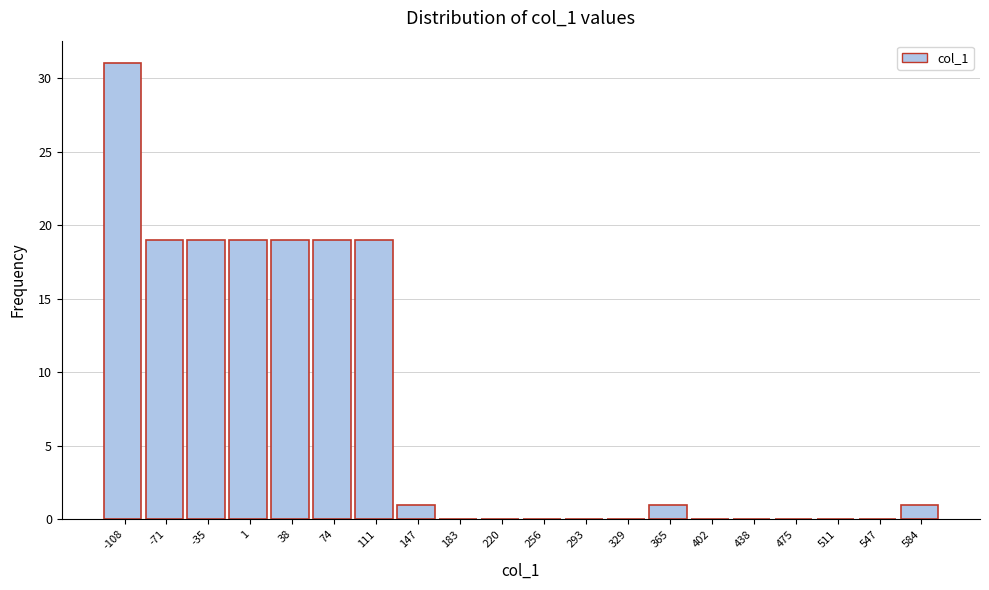

Reading left to right, list every bar in this chart as the range it spans on the x-axis followed by its height. Neither the bar edges nor the heights are printed on the chart, so give them approximately, as read against the axes.

-125 to -90: 31
-90 to -55: 19
-55 to -15: 19
-15 to 20: 19
20 to 55: 19
55 to 90: 19
90 to 130: 19
130 to 165: 1
165 to 200: 0
200 to 240: 0
240 to 275: 0
275 to 310: 0
310 to 345: 0
345 to 385: 1
385 to 420: 0
420 to 455: 0
455 to 495: 0
495 to 530: 0
530 to 565: 0
565 to 600: 1